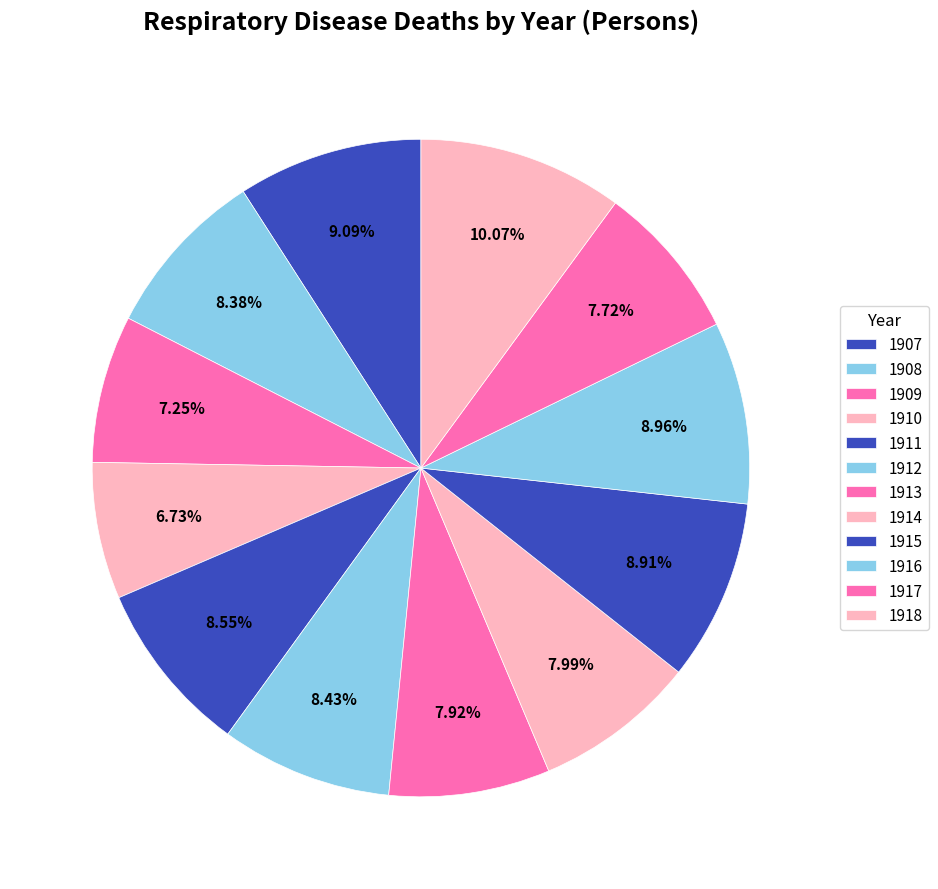

To the nearest percent, what percentage of the pie is 1913?

8%